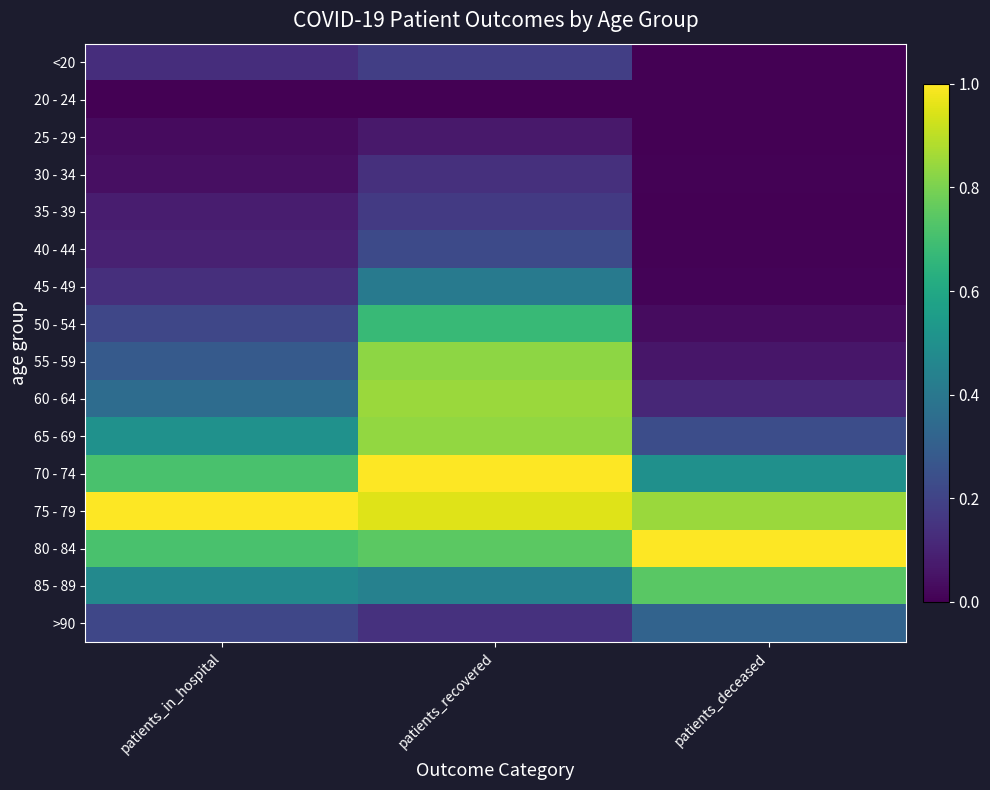

Reading left to right, what are all the values shown in this chart?

<20: patients_in_hospital=0.1	patients_recovered=0.2	patients_deceased=0.0
20 - 24: patients_in_hospital=0.0	patients_recovered=0.0	patients_deceased=0.0
25 - 29: patients_in_hospital=0.0	patients_recovered=0.1	patients_deceased=0.0
30 - 34: patients_in_hospital=0.0	patients_recovered=0.1	patients_deceased=0.0
35 - 39: patients_in_hospital=0.1	patients_recovered=0.2	patients_deceased=0.0
40 - 44: patients_in_hospital=0.1	patients_recovered=0.2	patients_deceased=0.0
45 - 49: patients_in_hospital=0.1	patients_recovered=0.4	patients_deceased=0.0
50 - 54: patients_in_hospital=0.2	patients_recovered=0.7	patients_deceased=0.0
55 - 59: patients_in_hospital=0.3	patients_recovered=0.8	patients_deceased=0.1
60 - 64: patients_in_hospital=0.4	patients_recovered=0.8	patients_deceased=0.1
65 - 69: patients_in_hospital=0.5	patients_recovered=0.8	patients_deceased=0.2
70 - 74: patients_in_hospital=0.7	patients_recovered=1.0	patients_deceased=0.5
75 - 79: patients_in_hospital=1.0	patients_recovered=1.0	patients_deceased=0.9
80 - 84: patients_in_hospital=0.7	patients_recovered=0.7	patients_deceased=1.0
85 - 89: patients_in_hospital=0.5	patients_recovered=0.4	patients_deceased=0.7
>90: patients_in_hospital=0.2	patients_recovered=0.1	patients_deceased=0.3